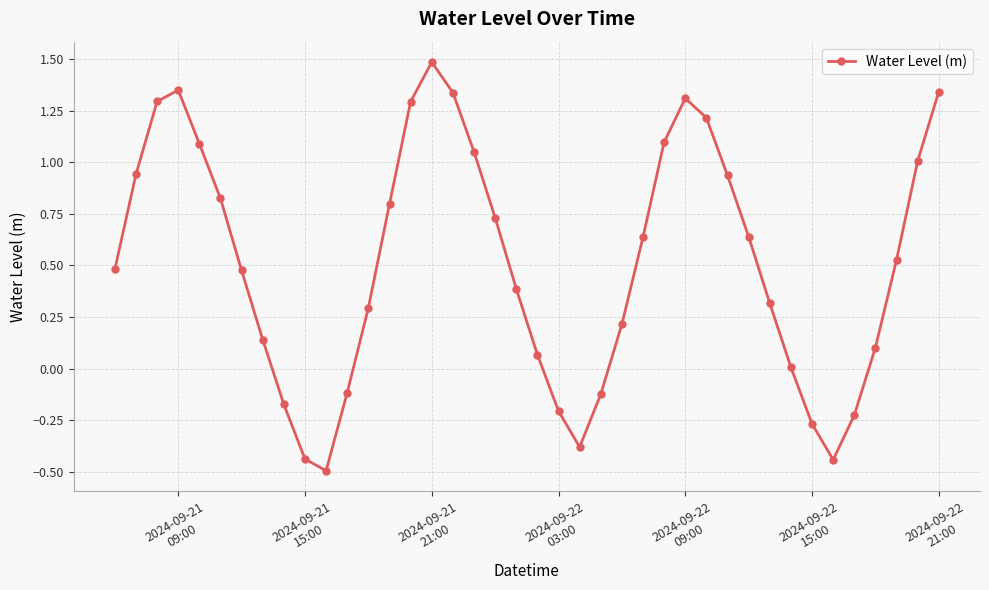

How many lines are shown in the chart?

1